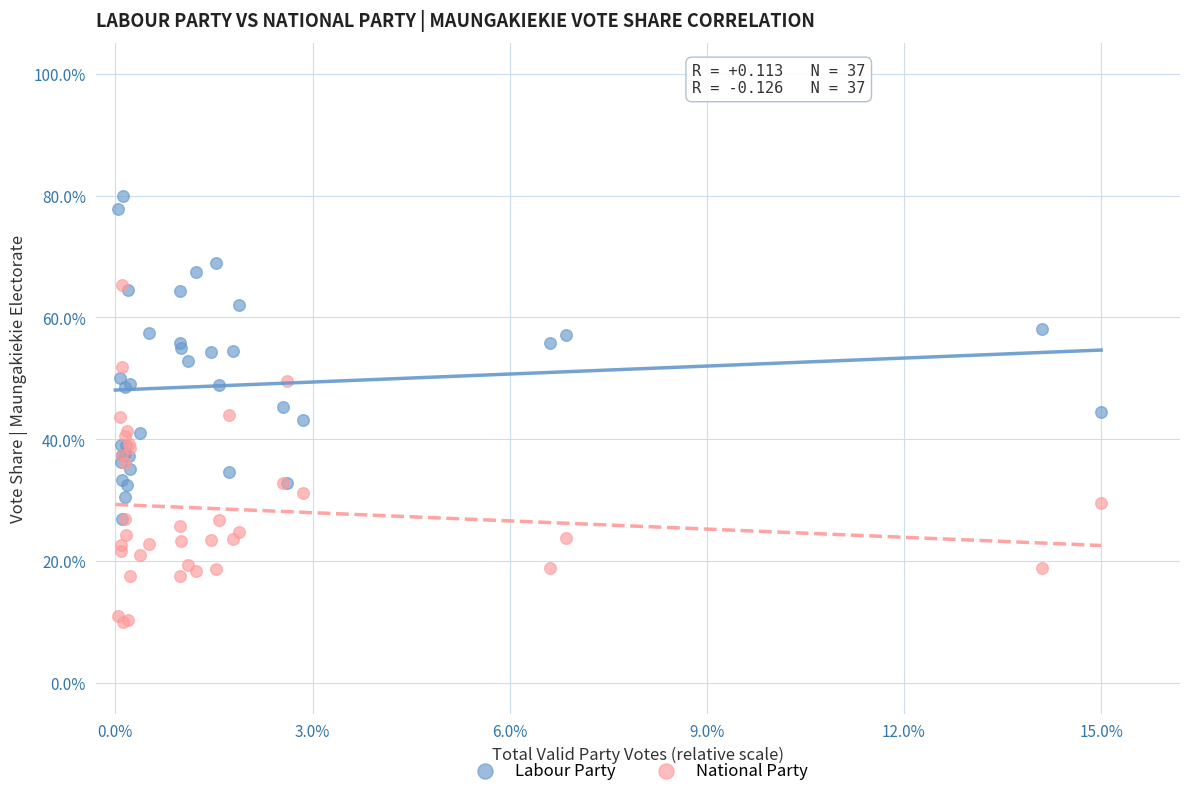

Which series reaches the minimum Y coordinate?

National Party